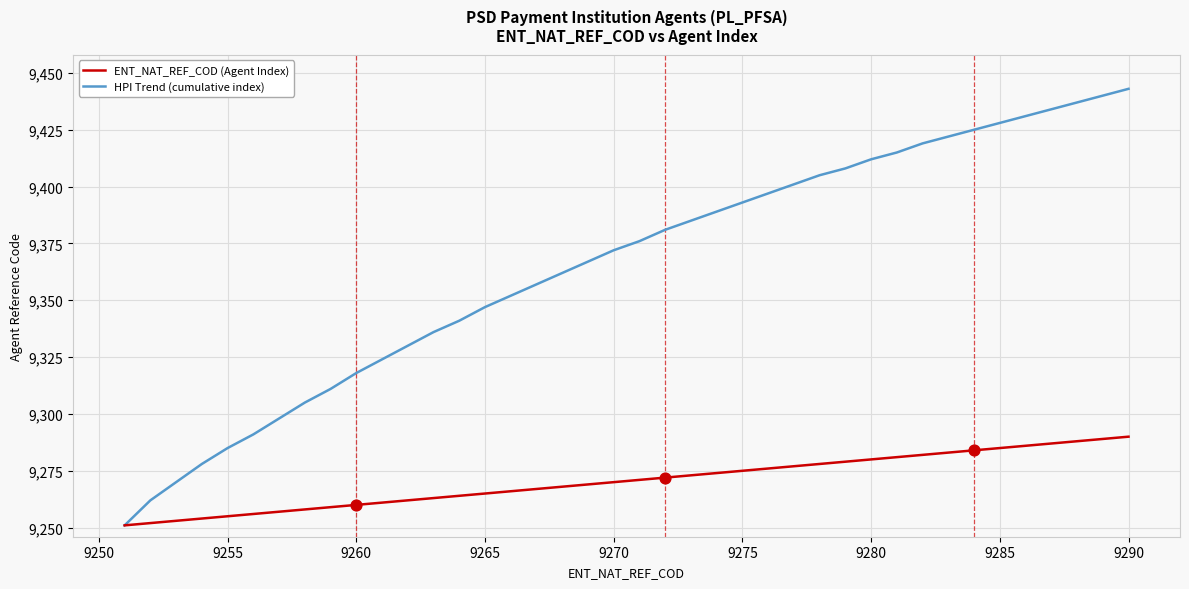

Which series has the widest spread of values?

HPI Trend (cumulative index)